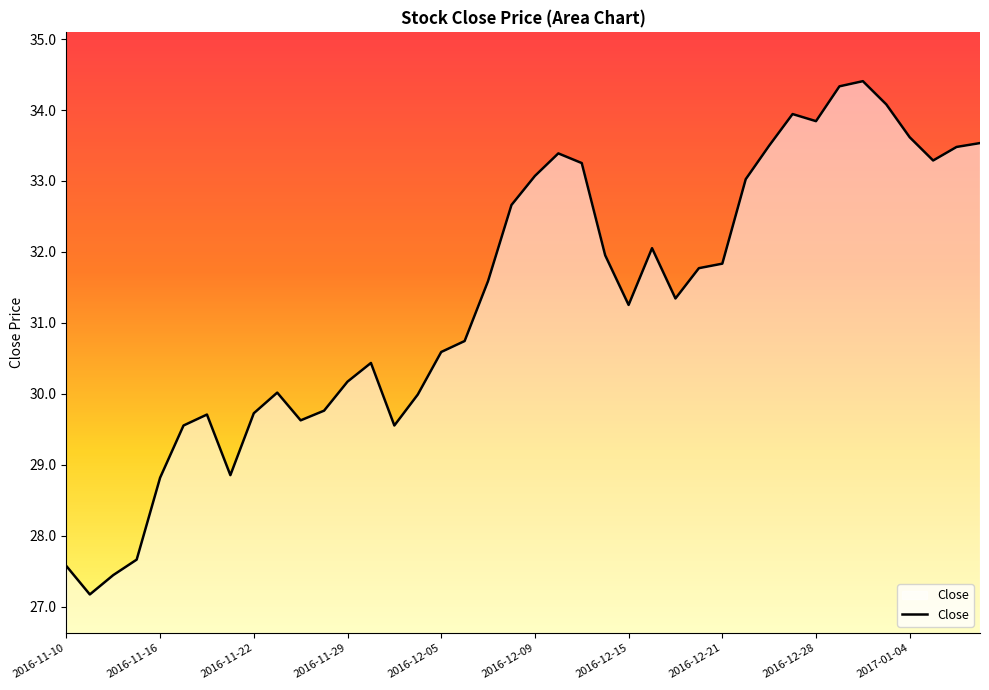

What is the difference between the maximum and minimum values?

7.2